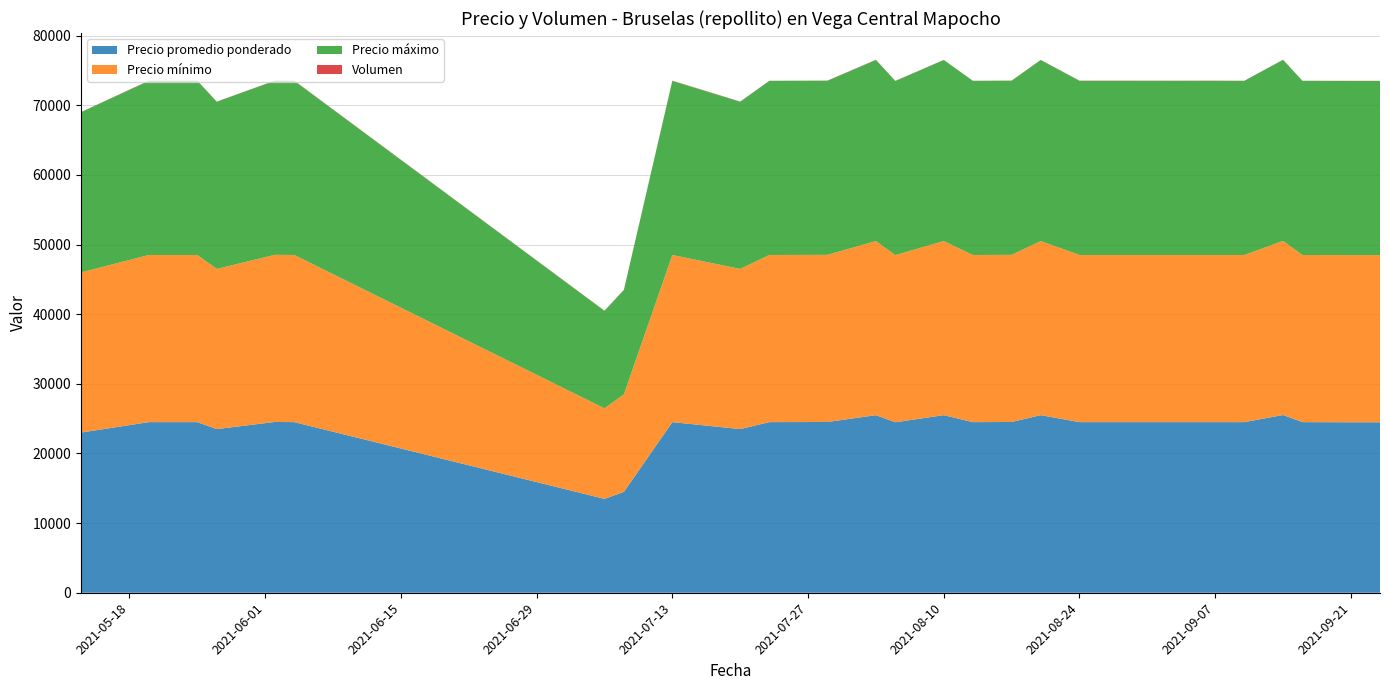

Reading right to left, extract all data points from this chart.

Precio promedio ponderado: 2021-09-24=24480	2021-09-21=24480	2021-09-16=24500	2021-09-14=25520	2021-09-10=24500	2021-09-07=24500	2021-09-03=24500	2021-08-27=24500	2021-08-24=24500	2021-08-20=25500	2021-08-17=24520	2021-08-13=24500	2021-08-10=25500	2021-08-05=24480	2021-08-03=25500	2021-07-29=24520	2021-07-23=24500	2021-07-20=23500	2021-07-13=24500	2021-07-08=14480	2021-07-06=13480	2021-06-04=24500	2021-06-02=24524	2021-05-27=23500	2021-05-25=24500	2021-05-20=24500	2021-05-13=23000
Precio mínimo: 2021-09-24=24000	2021-09-21=24000	2021-09-16=24000	2021-09-14=25000	2021-09-10=24000	2021-09-07=24000	2021-09-03=24000	2021-08-27=24000	2021-08-24=24000	2021-08-20=25000	2021-08-17=24000	2021-08-13=24000	2021-08-10=25000	2021-08-05=24000	2021-08-03=25000	2021-07-29=24000	2021-07-23=24000	2021-07-20=23000	2021-07-13=24000	2021-07-08=14000	2021-07-06=13000	2021-06-04=24000	2021-06-02=24000	2021-05-27=23000	2021-05-25=24000	2021-05-20=24000	2021-05-13=23000
Precio máximo: 2021-09-24=25000	2021-09-21=25000	2021-09-16=25000	2021-09-14=26000	2021-09-10=25000	2021-09-07=25000	2021-09-03=25000	2021-08-27=25000	2021-08-24=25000	2021-08-20=26000	2021-08-17=25000	2021-08-13=25000	2021-08-10=26000	2021-08-05=25000	2021-08-03=26000	2021-07-29=25000	2021-07-23=25000	2021-07-20=24000	2021-07-13=25000	2021-07-08=15000	2021-07-06=14000	2021-06-04=25000	2021-06-02=25000	2021-05-27=24000	2021-05-25=25000	2021-05-20=25000	2021-05-13=23000
Volumen: 2021-09-24=25	2021-09-21=25	2021-09-16=18	2021-09-14=25	2021-09-10=18	2021-09-07=34	2021-09-03=28	2021-08-27=34	2021-08-24=34	2021-08-20=16	2021-08-17=25	2021-08-13=18	2021-08-10=16	2021-08-05=25	2021-08-03=34	2021-07-29=25	2021-07-23=16	2021-07-20=34	2021-07-13=34	2021-07-08=25	2021-07-06=25	2021-06-04=34	2021-06-02=21	2021-05-27=26	2021-05-25=36	2021-05-20=34	2021-05-13=25